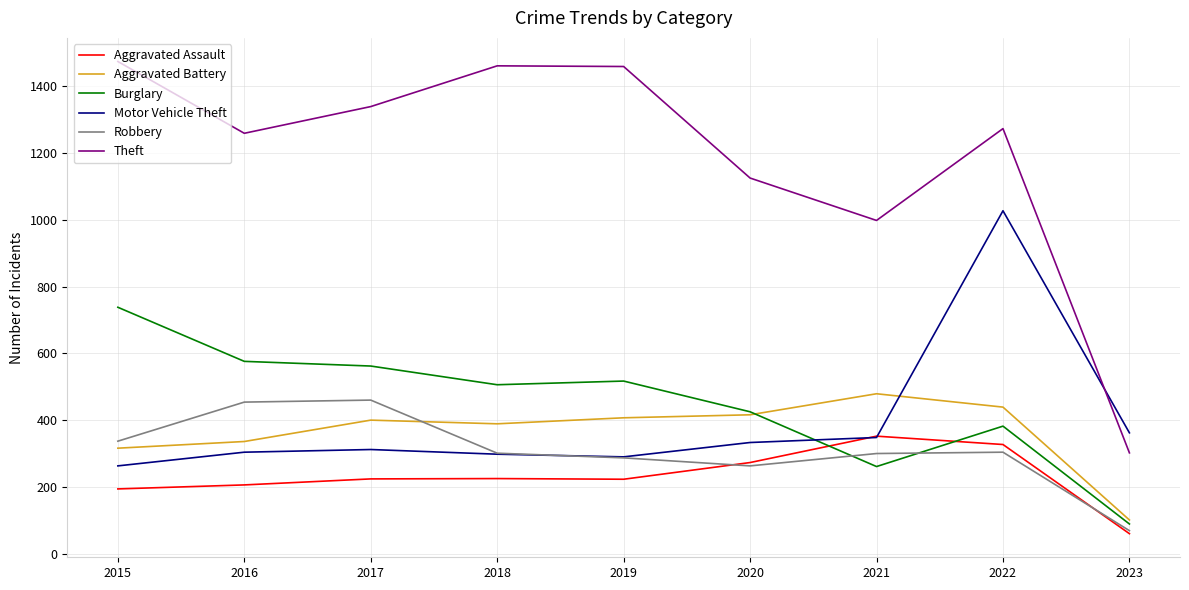

The value of Theft at 2016 is 1259. True or false?

True